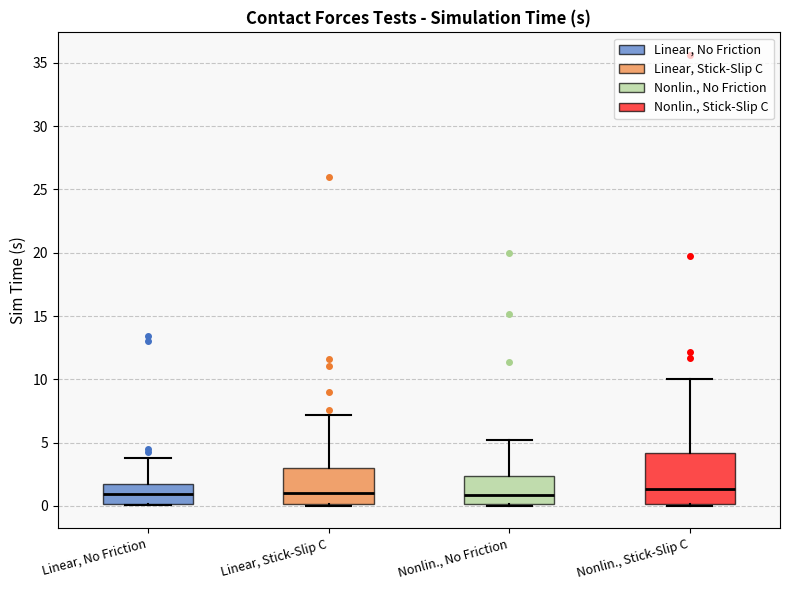

Which box is the tallest, from its lower edge to its upper edge?

Nonlin., Stick-Slip C